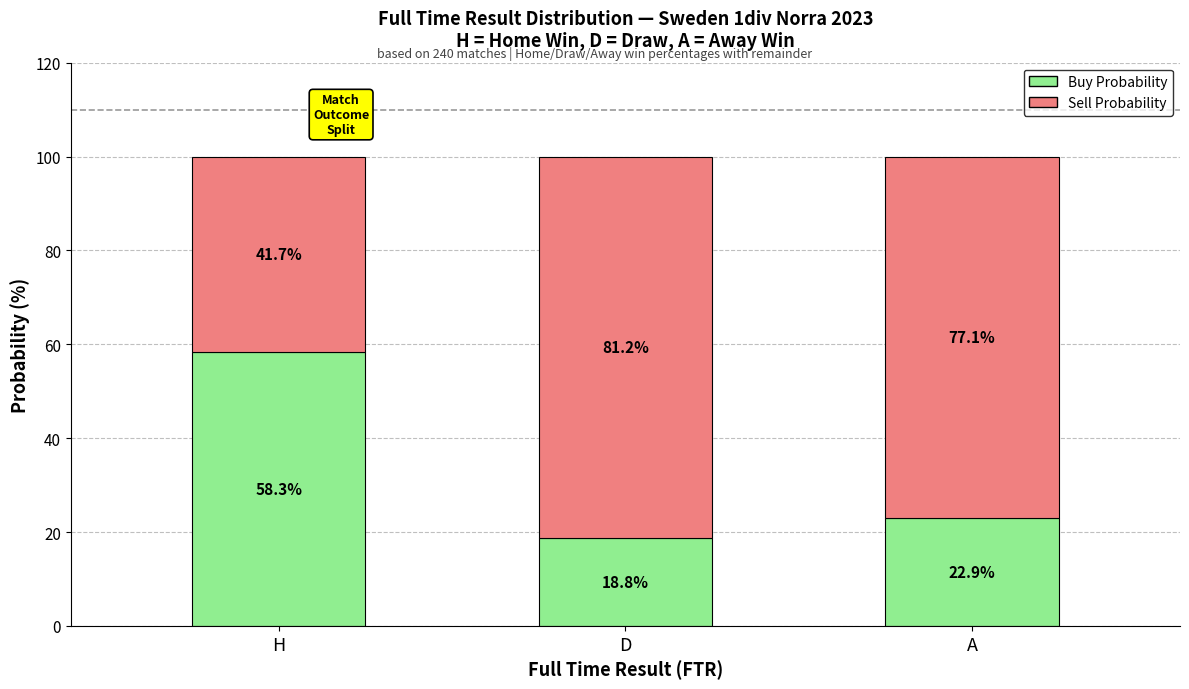

The Buy Probability series shows 58.3 at H. True or false?

True